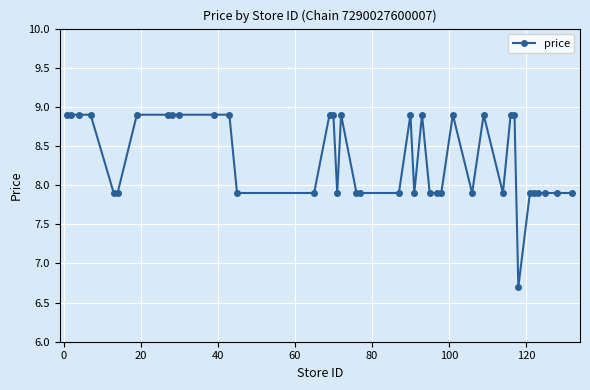

True or false: there are more than 2 points higher than both neighbors.

True